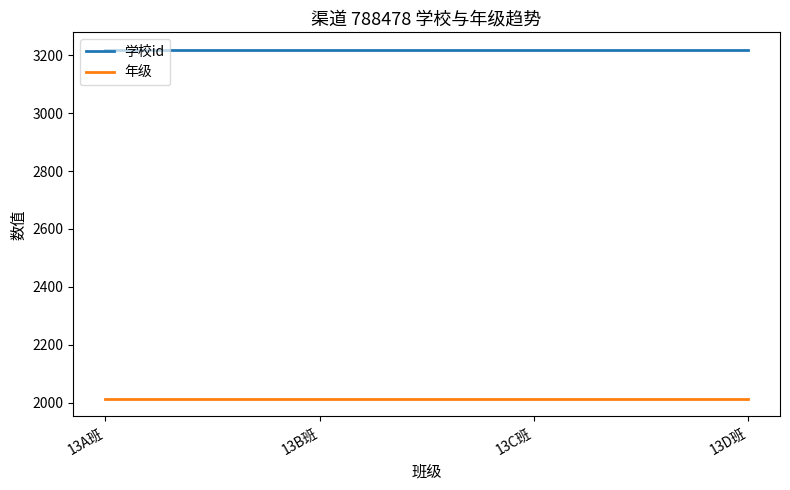

What is the difference between the highest and lowest values at 13B班?

1206